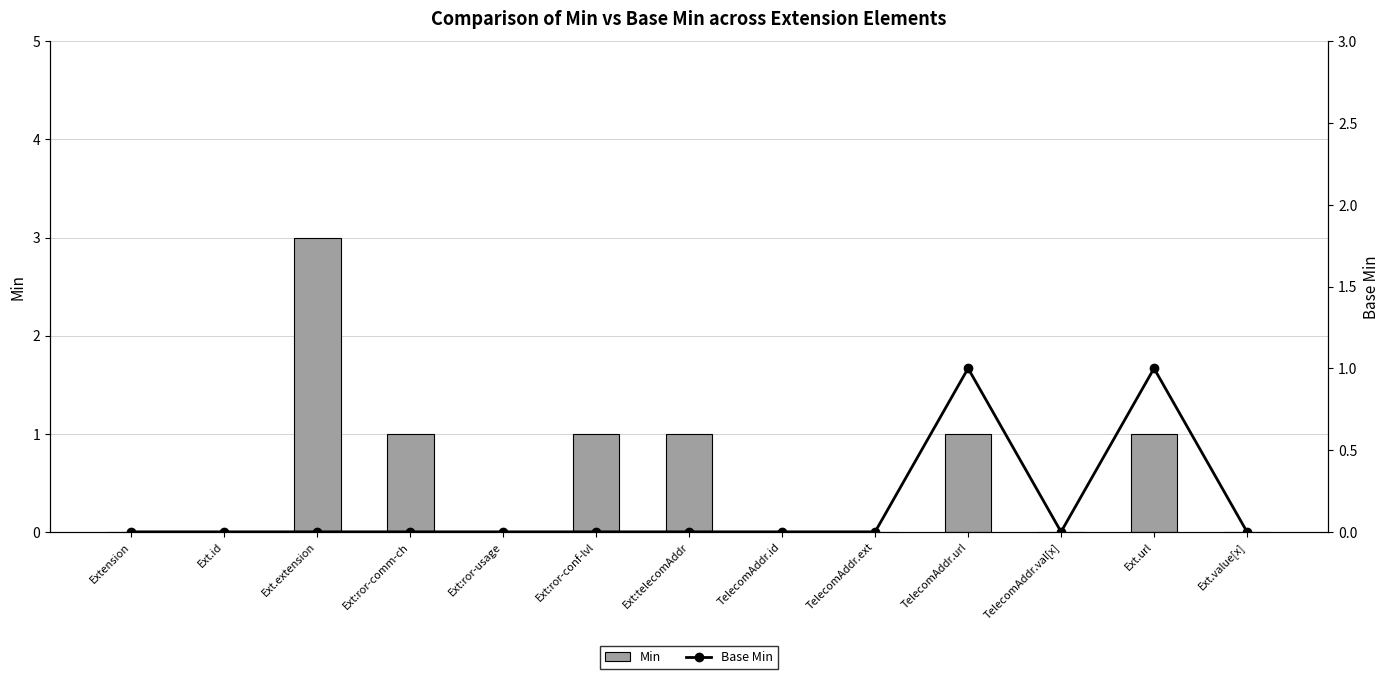

Which series has the largest total across all categories?

Min